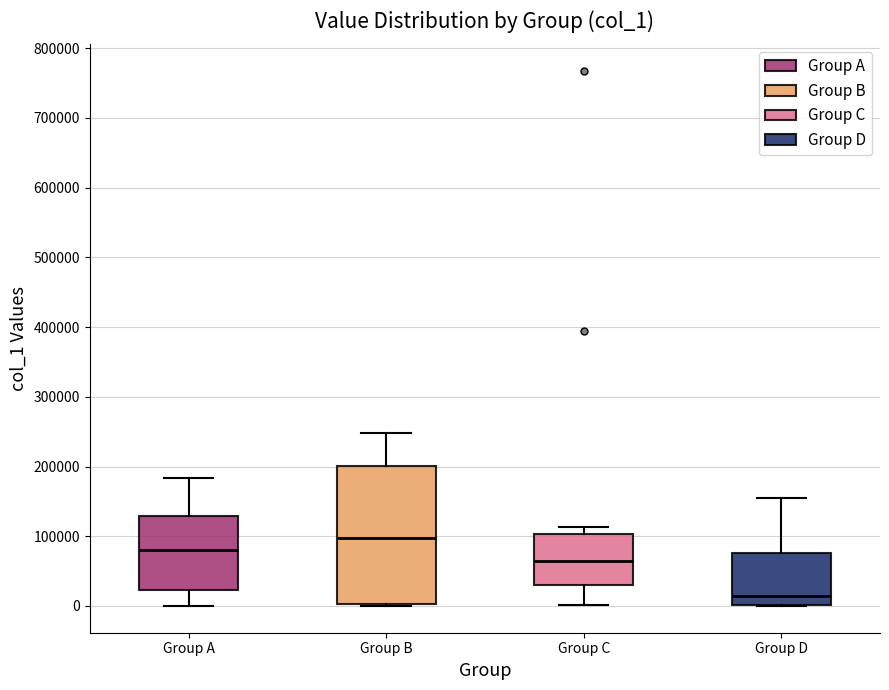

Where does the upper whisker of the box for Group B end on the y-axis? The values are not printed on the chart, so give them approximately, as read against the axis.

250000